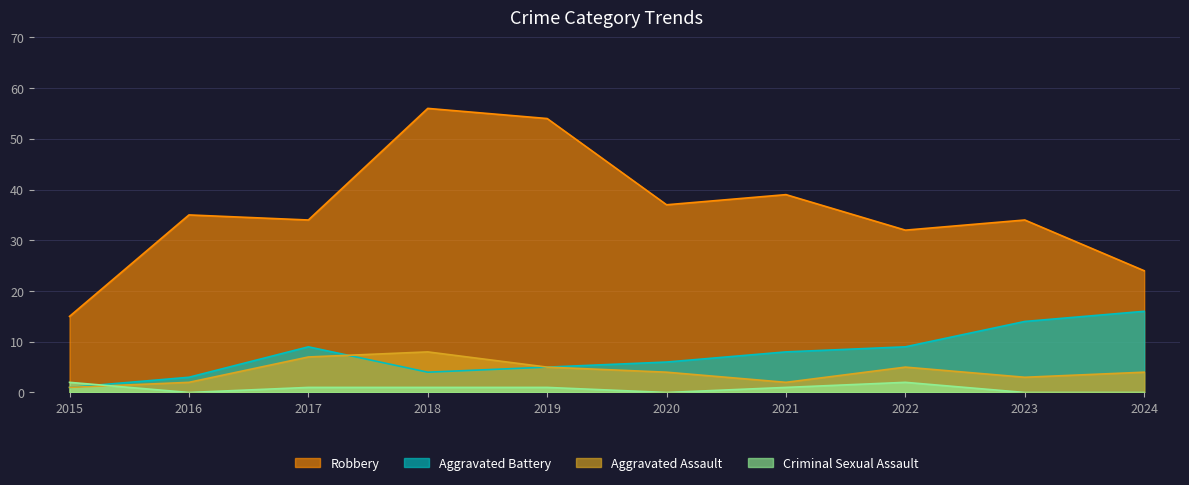

Is it true that Aggravated Assault equals 5 at 2019?

True